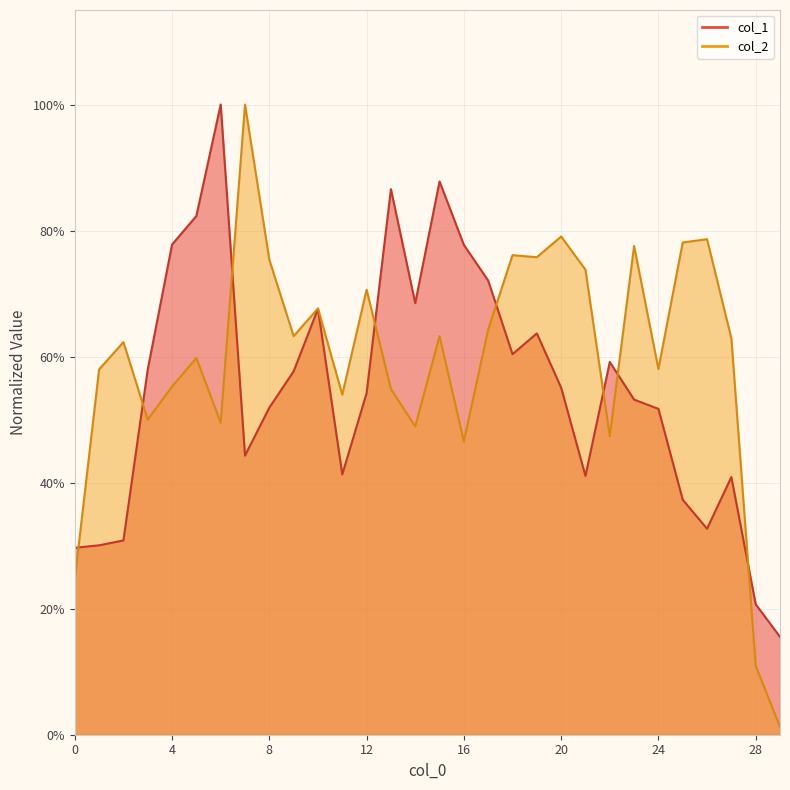

In col_2, how many points are higher than both neighbors (excluding endpoints)?

10